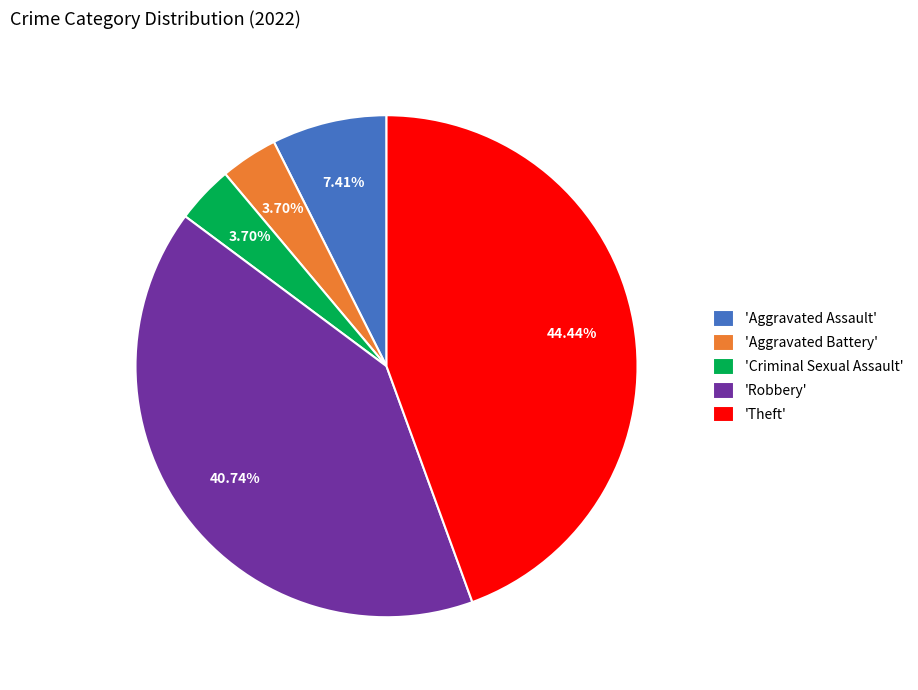

Does 'Aggravated Battery' account for over 50% of the chart?

No